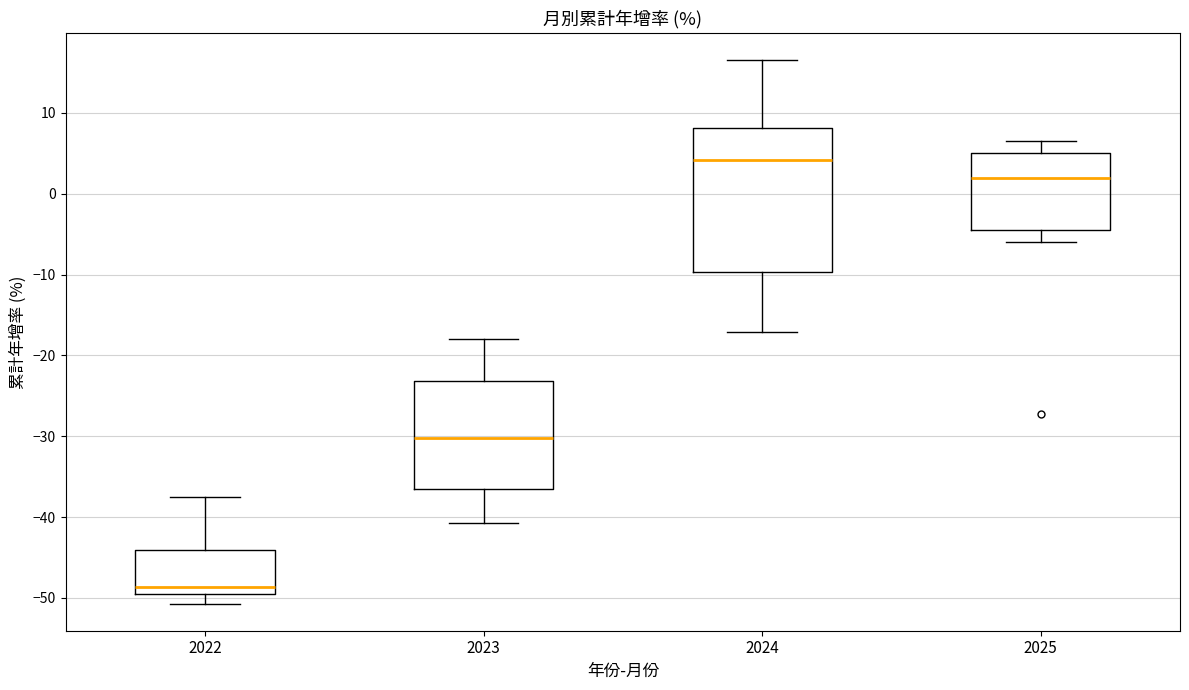

Which box has the highest median line?

2024